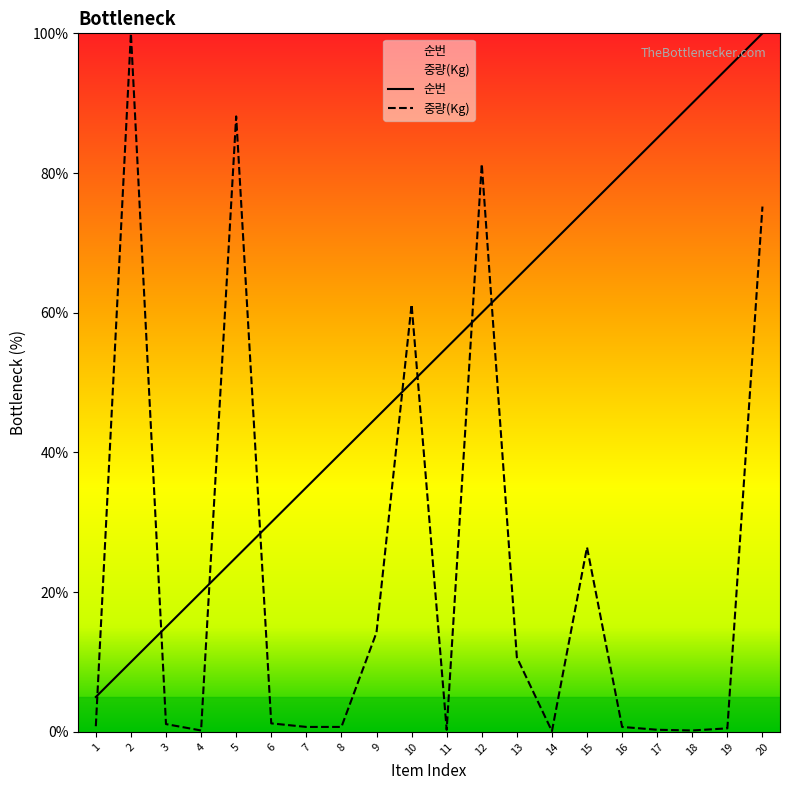

List the series in order of their peak value, highest first.

순번, 중량(Kg)